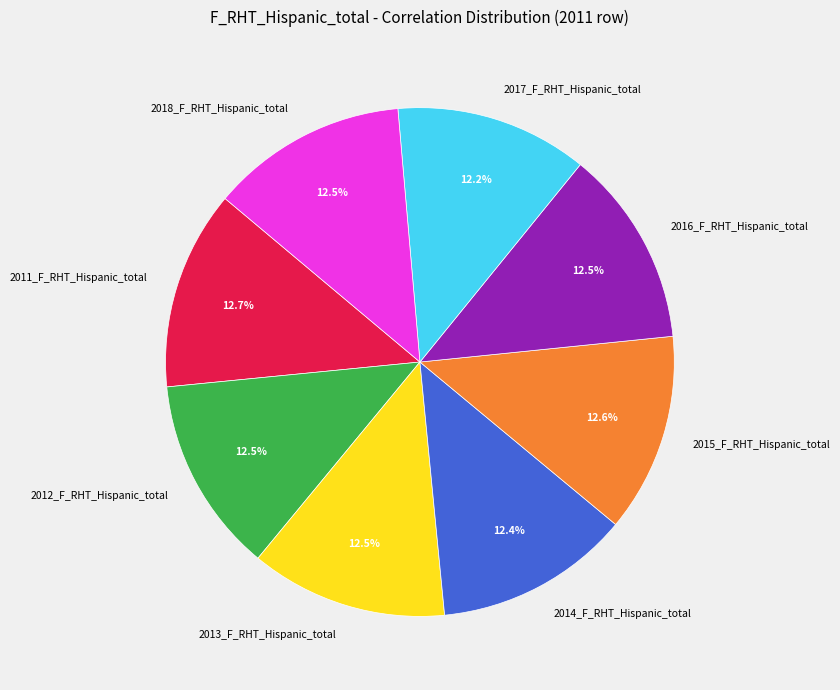

Is there a majority slice in this chart?

No